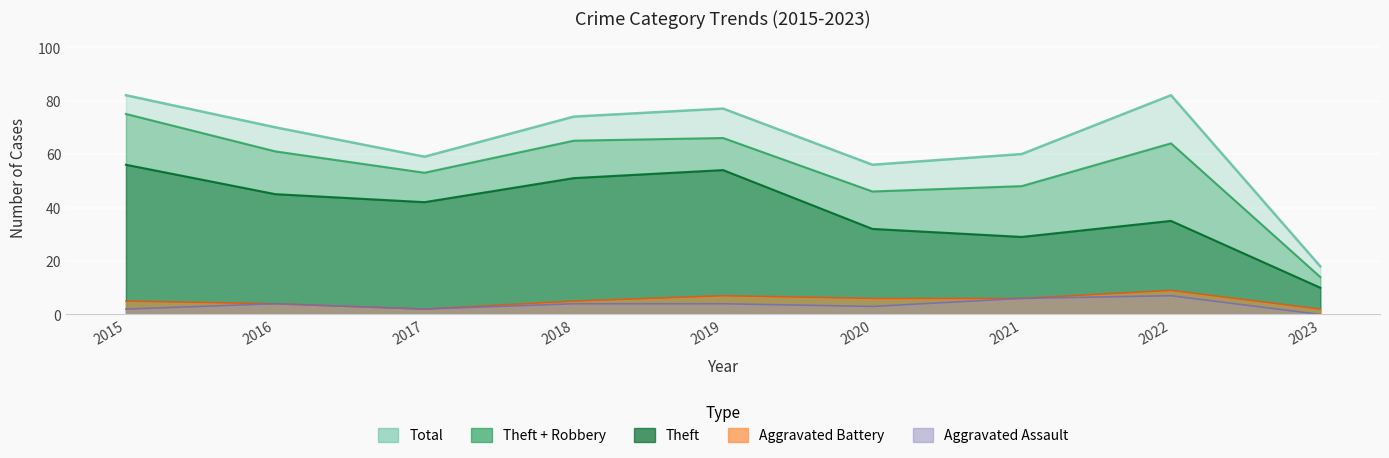

At how many categories does at least one series exceed 44?

8